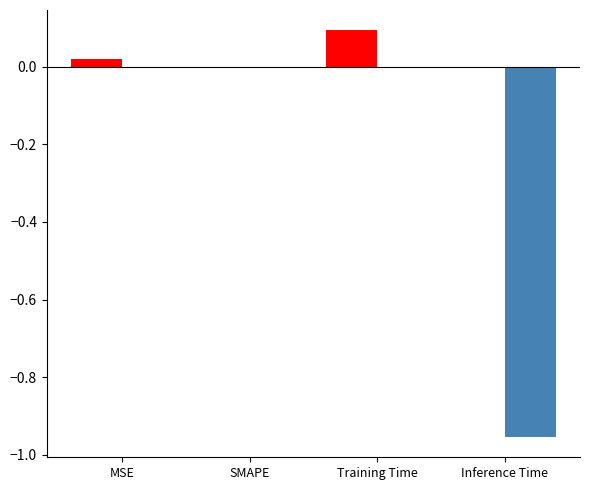

At which category is the sum across all series the highest?

Training Time